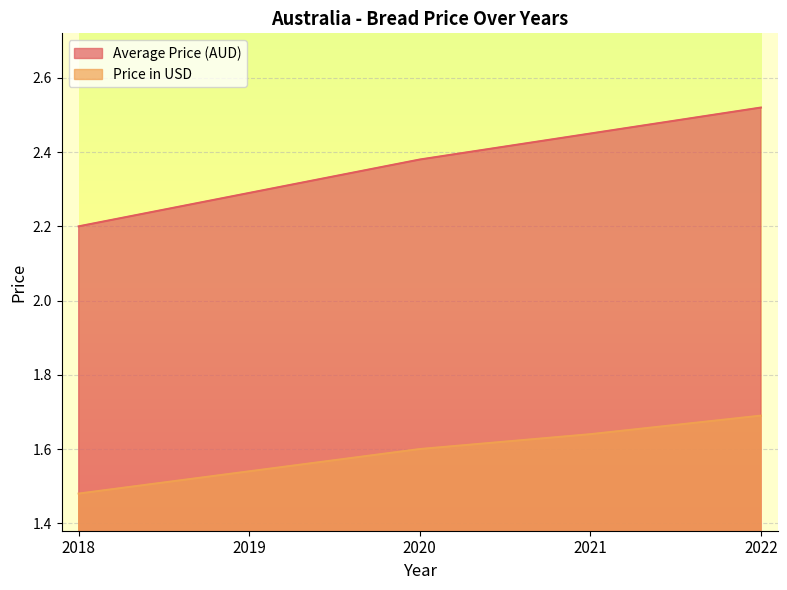

Which category has the lowest value in the Price in USD series?

2018